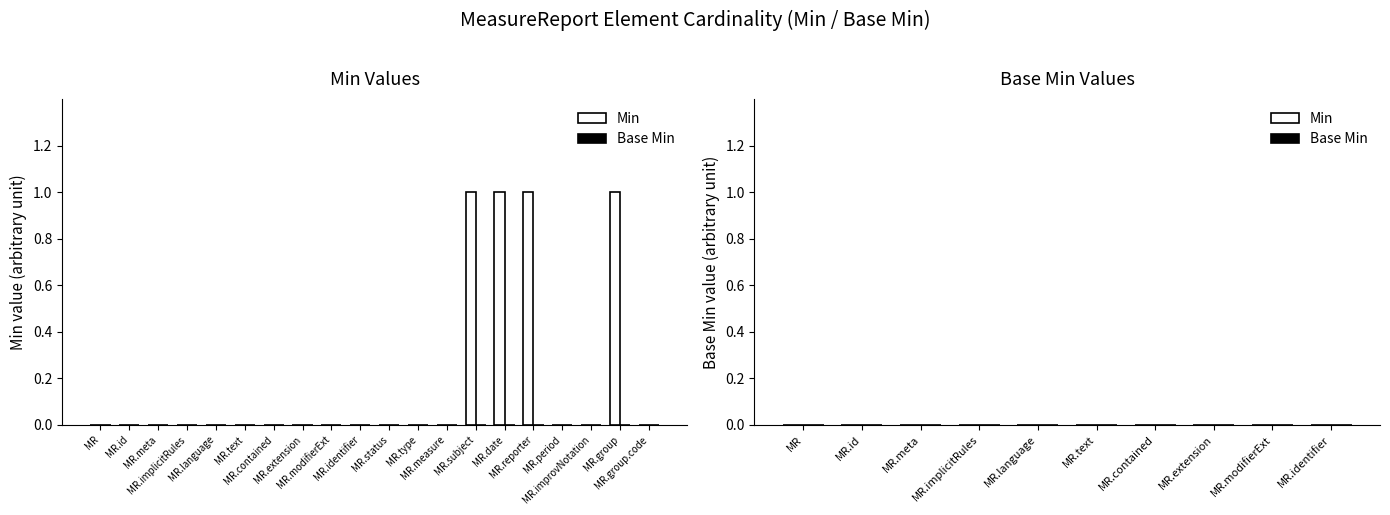

What is the sum of all values?

4